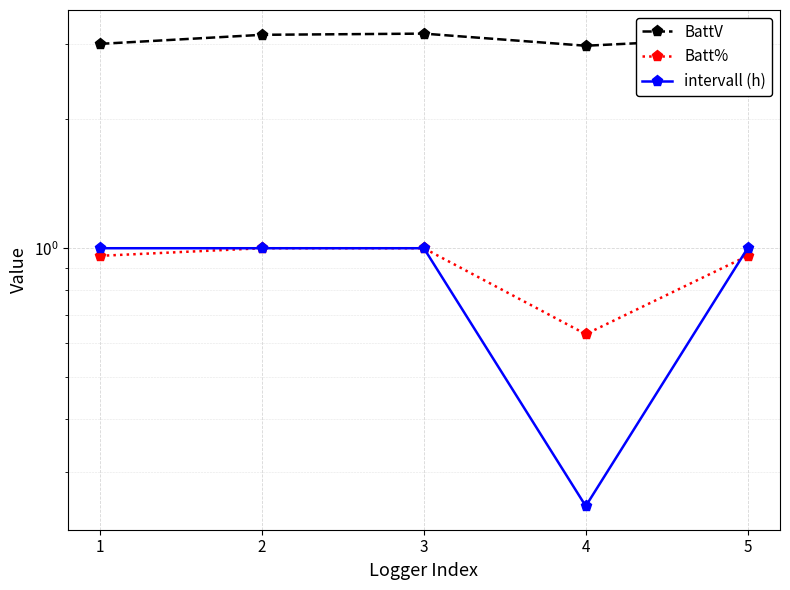

Reading left to right, extract all data points from this chart.

BattV: 1=3.0	2=3.1	3=3.2	4=3.0	5=3.1
Batt%: 1=1.0	2=1.0	3=1.0	4=0.6	5=1.0
intervall (h): 1=1.0	2=1.0	3=1.0	4=0.2	5=1.0